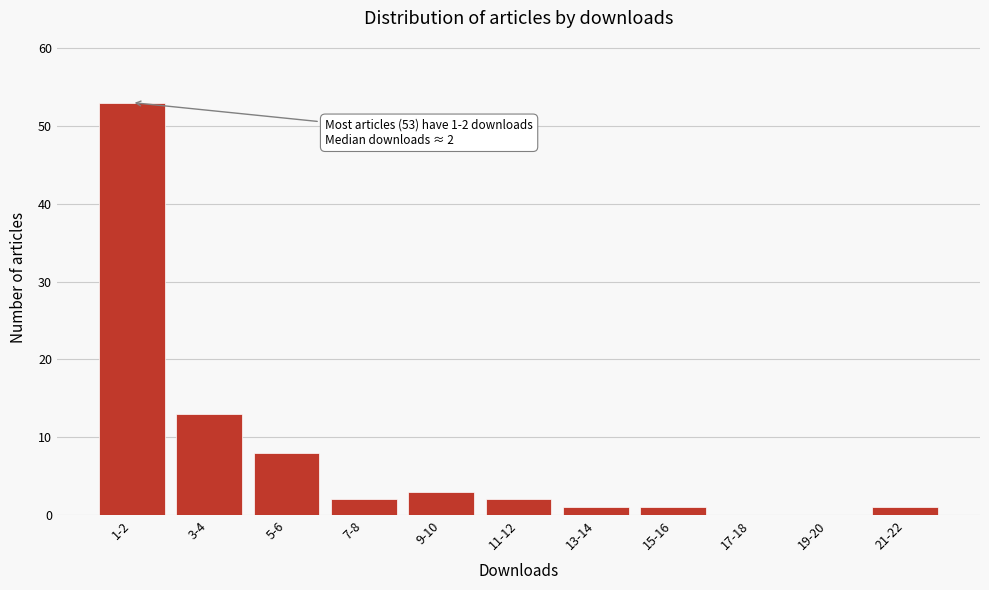

Reading left to right, what are all the values shown in this chart?

1-2=53	3-4=13	5-6=8	7-8=2	9-10=3	11-12=2	13-14=1	15-16=1	17-18=0	19-20=0	21-22=1